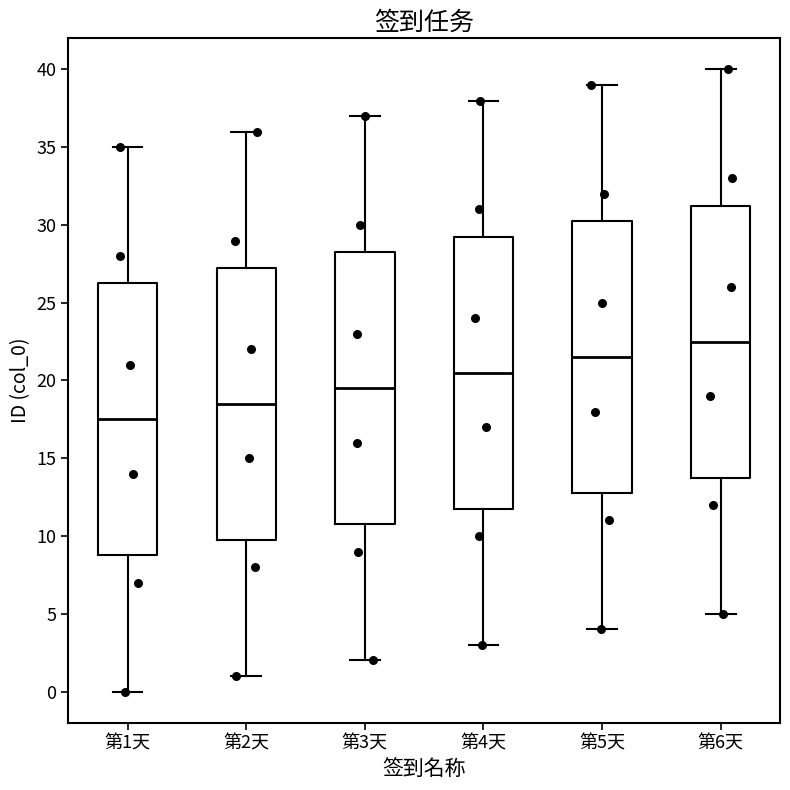

Reading left to right, transcribe this box plot: for each box, give where its median line is, the range the box spans, and where its two whiskers end, as read against the y-axis. The values are not printed on the chart, so give them approximately, as read against the axis.

第1天: median 17.5, box 9.0 to 26.5, whiskers 0.0 to 35.0
第2天: median 18.5, box 10.0 to 27.5, whiskers 1.0 to 36.0
第3天: median 19.5, box 11.0 to 28.5, whiskers 2.0 to 37.0
第4天: median 20.5, box 12.0 to 29.5, whiskers 3.0 to 38.0
第5天: median 21.5, box 13.0 to 30.5, whiskers 4.0 to 39.0
第6天: median 22.5, box 14.0 to 31.5, whiskers 5.0 to 40.0